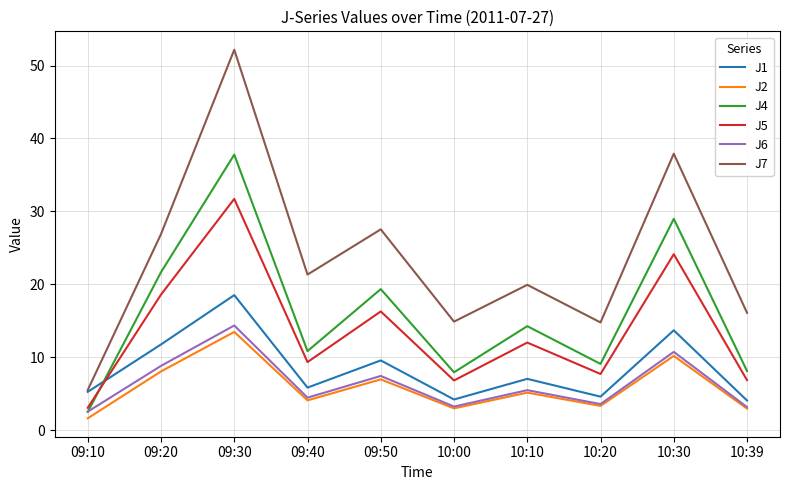

Between which two adjacent categories do J5 and J1 first intersect?

09:10 and 09:20